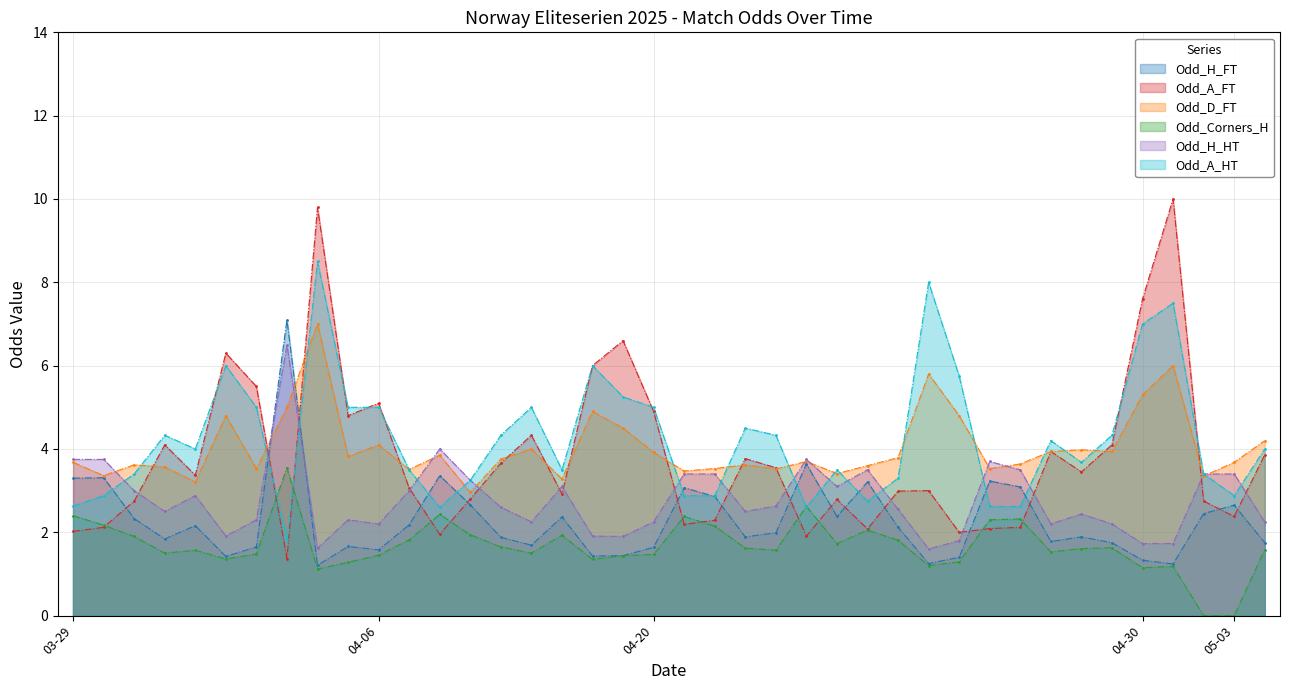

Where do Odd_D_FT and Odd_H_HT first cross each other?

2025-03-29 and 2025-03-30